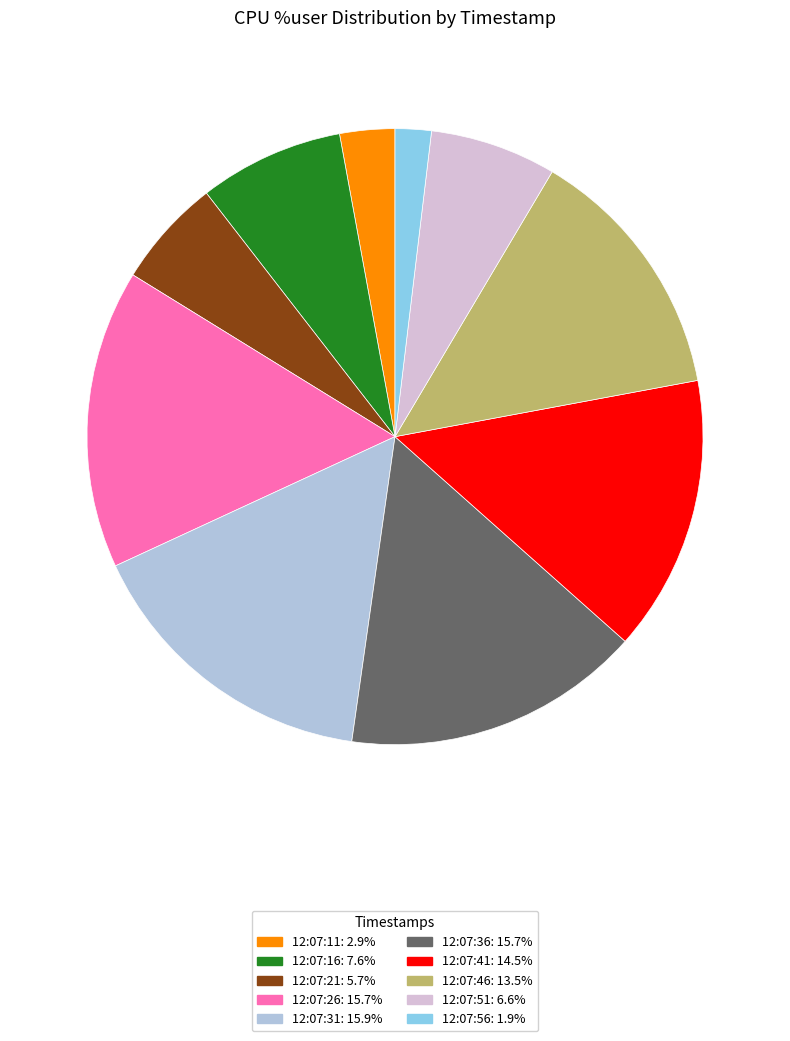

Do 12:07:41: 14.5% and 12:07:36: 15.7% together represent more than half of the pie?

No